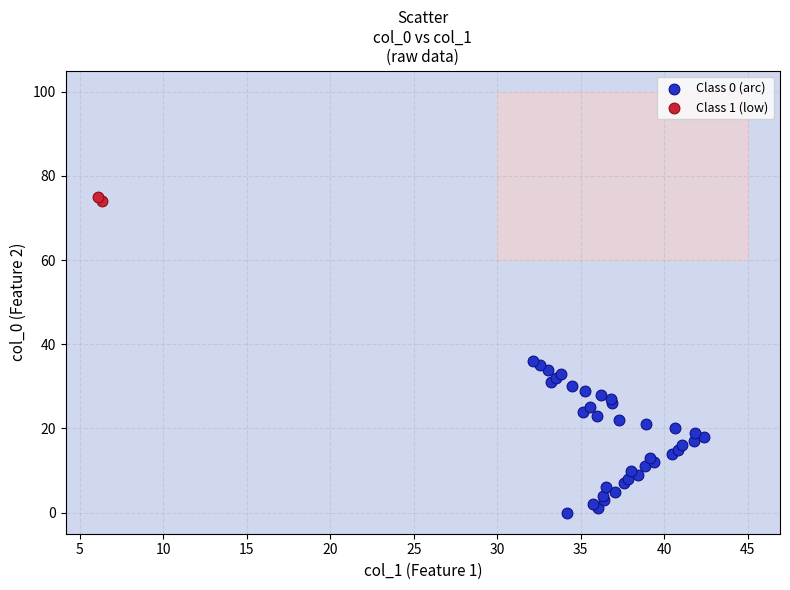

Which series reaches the minimum Y coordinate?

Class 0 (arc)